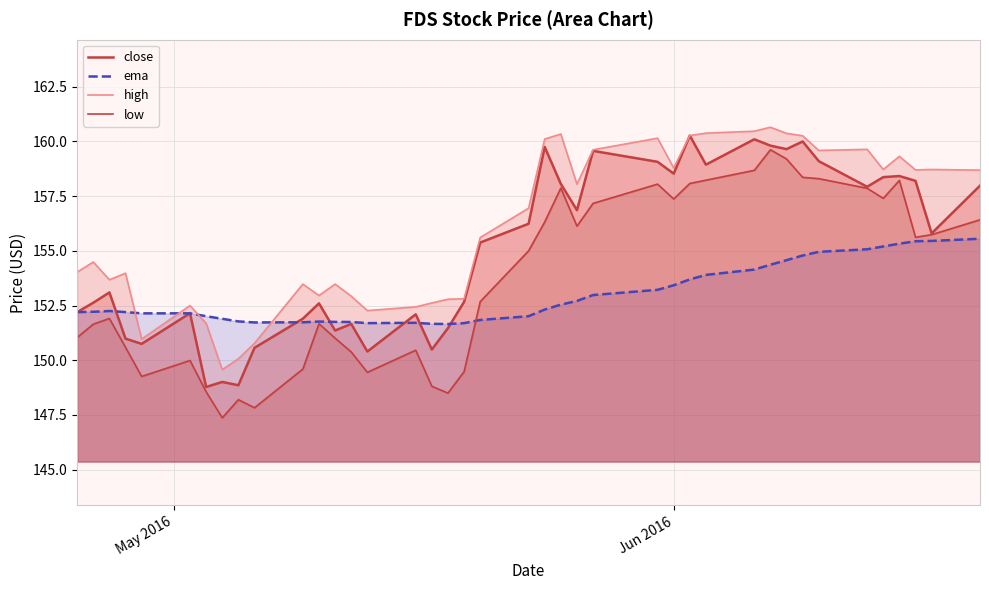

Rank the series by their maximum value, from lowest to highest.

ema, low, close, high